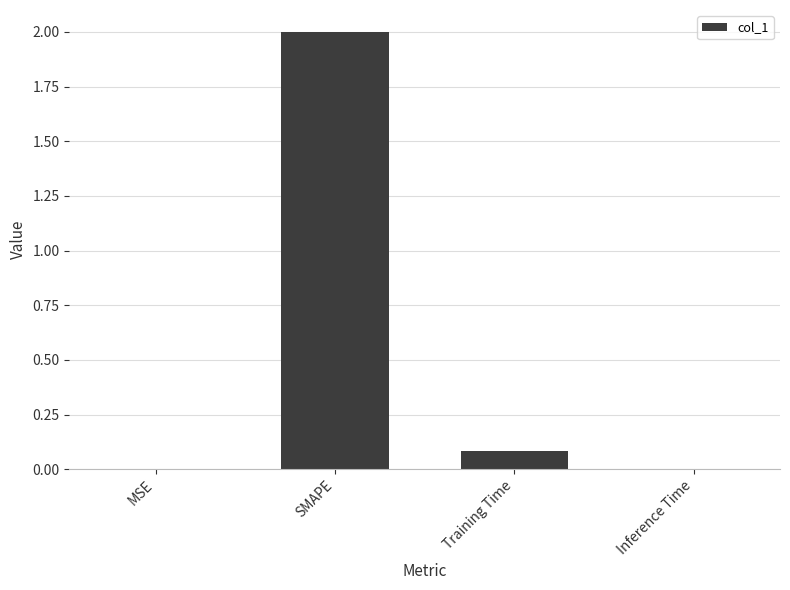

What is the average value?

0.5